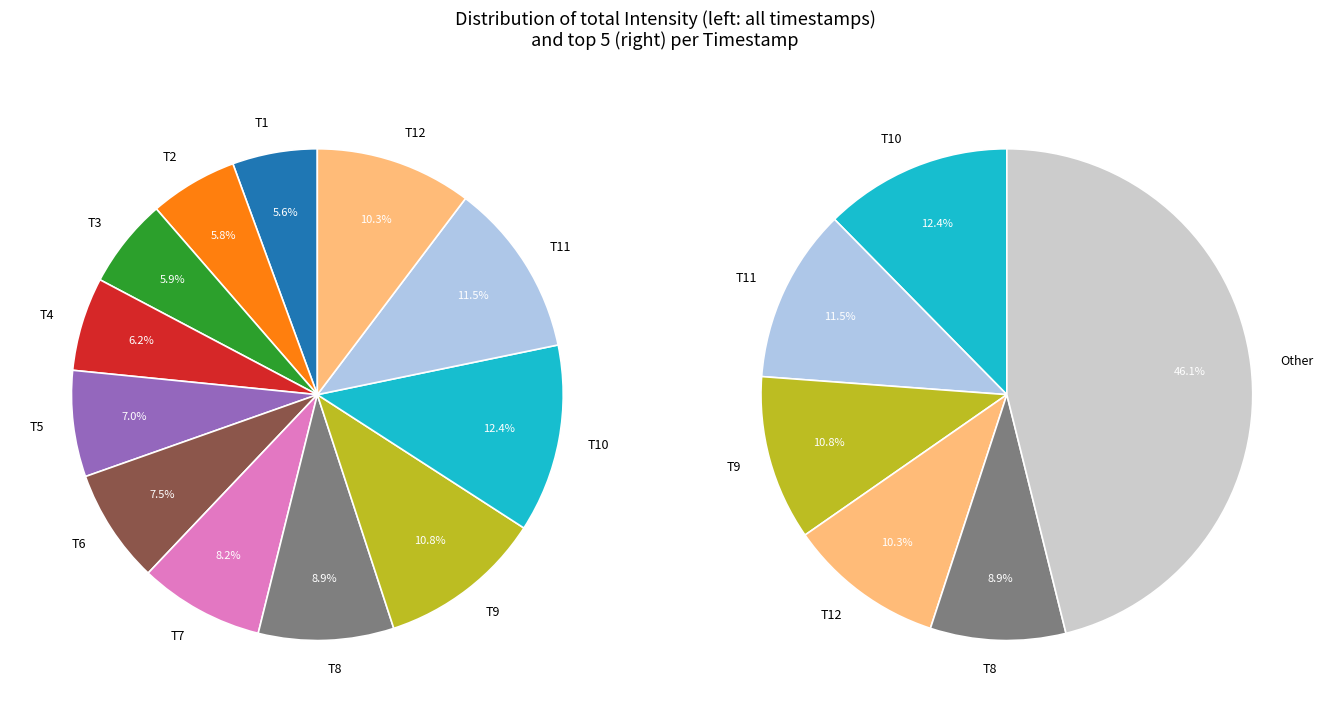

How many segments does this pie chart have?

12